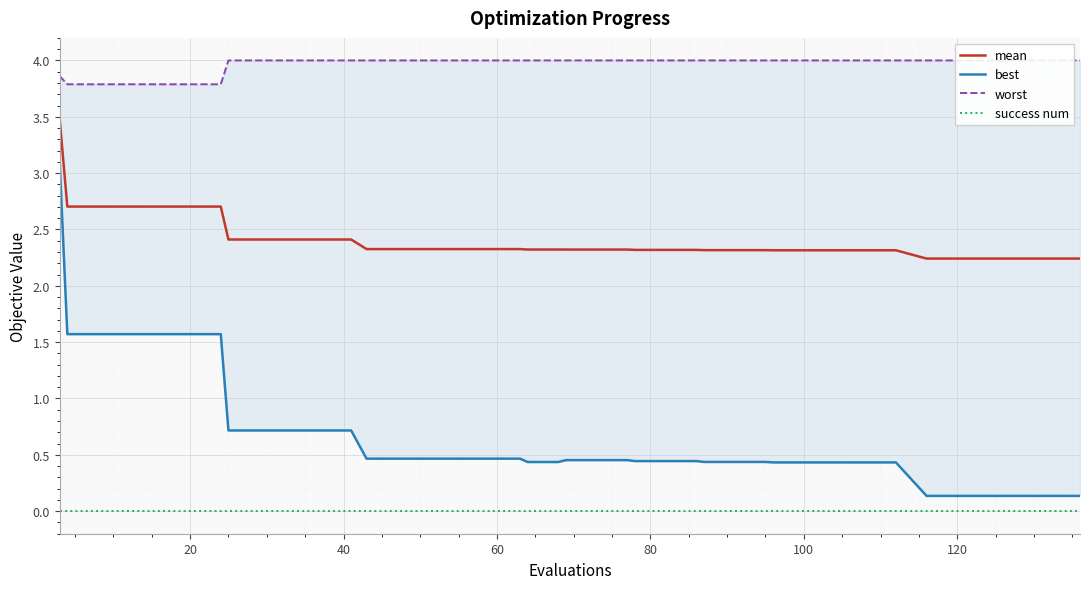

The success num series shows 0.0 at 100. True or false?

True